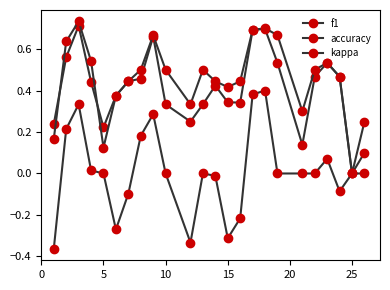

How many categories are shown in the chart?

24